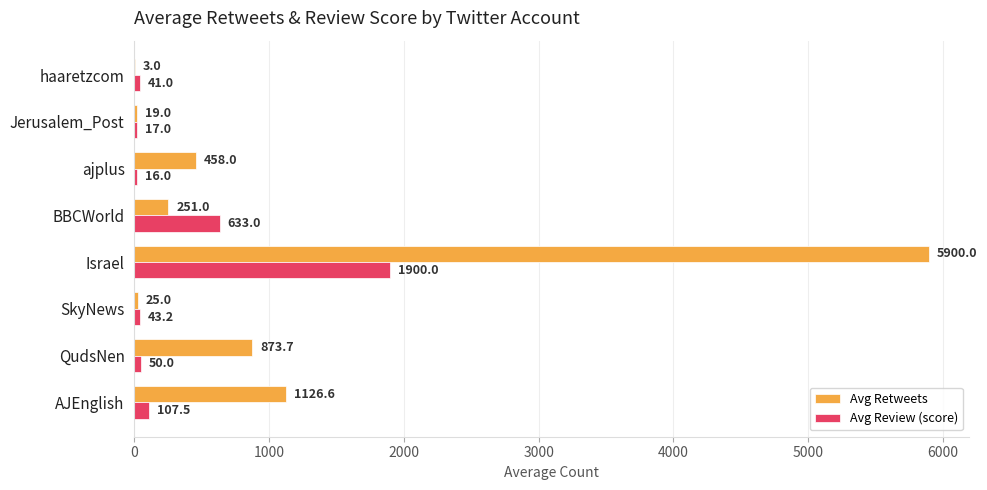

Which series changed the most between Israel and Jerusalem_Post?

Avg Retweets